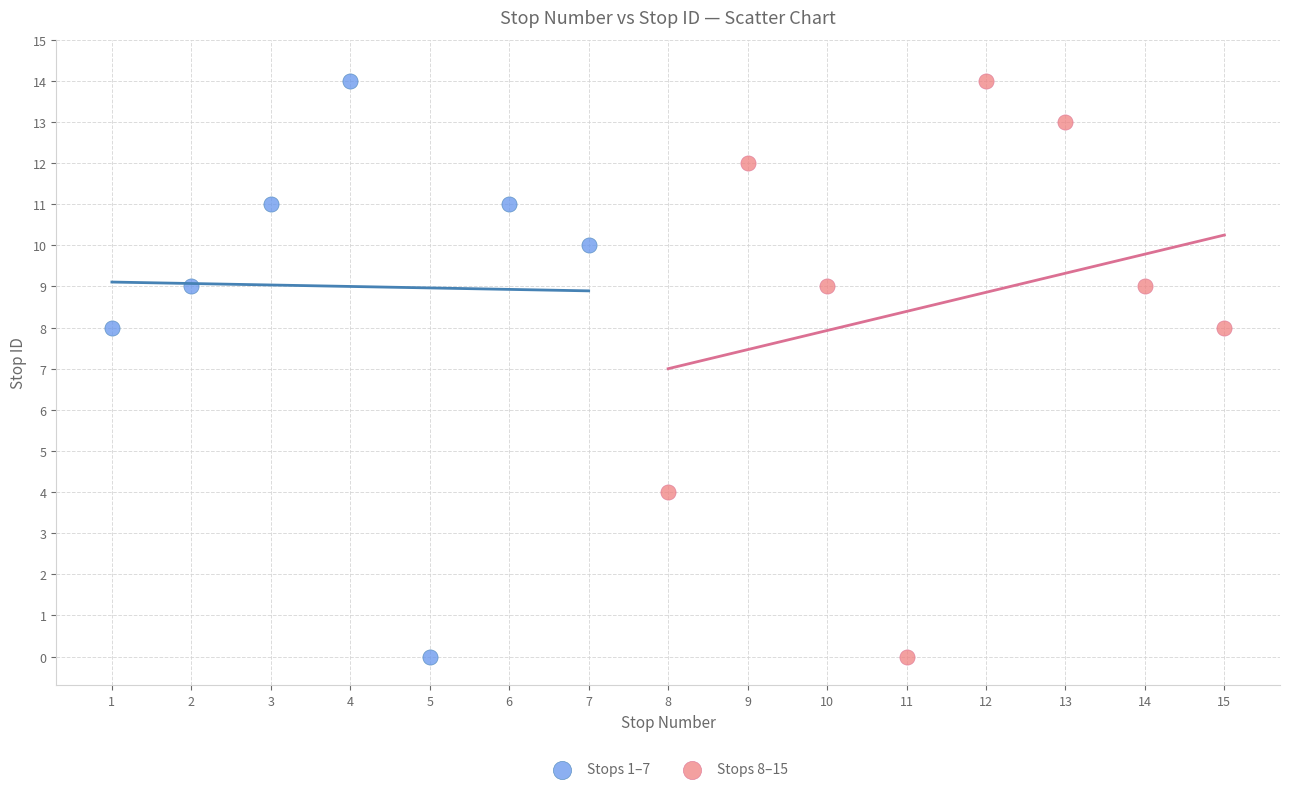

What are all the series names shown in the legend?

Stops 1–7, Stops 8–15